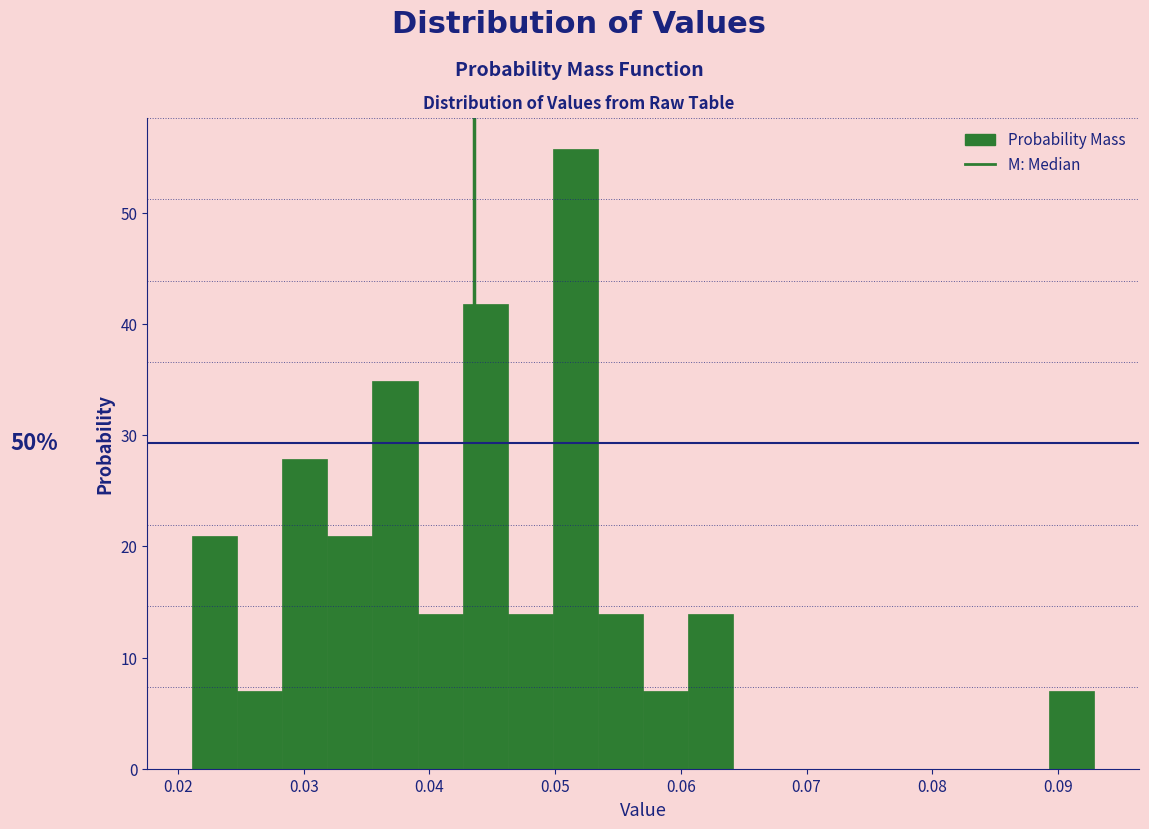

Around what value on the x-axis is the tallest bar? Give the approximate position of its centre, as read against the axis.

0.052